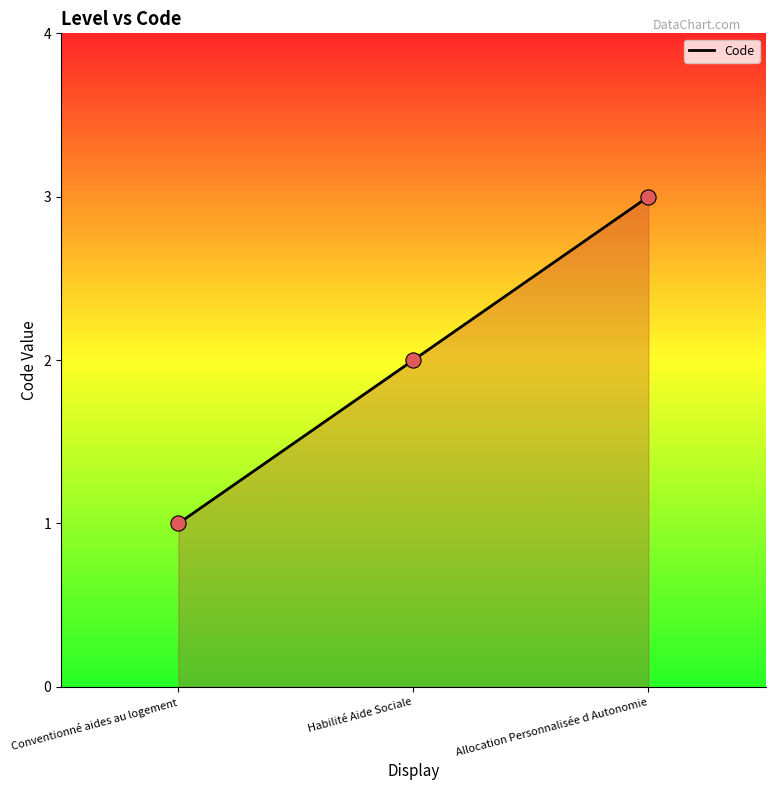

Which has a higher value, Habilité Aide Sociale or Allocation Personnalisée d Autonomie?

Allocation Personnalisée d Autonomie